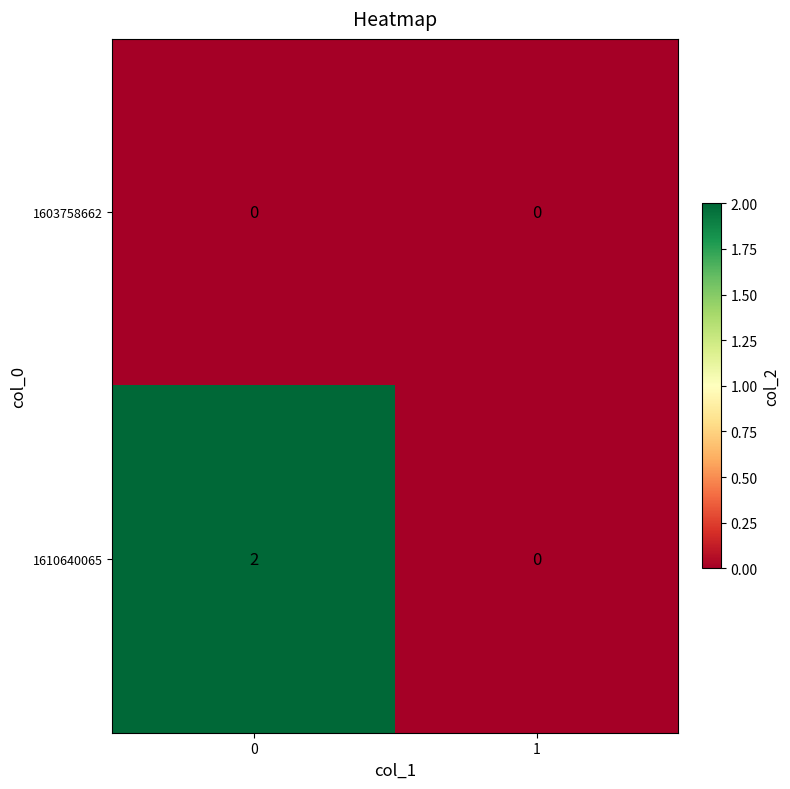

The value of 1610640065 at 0 is 2. True or false?

True